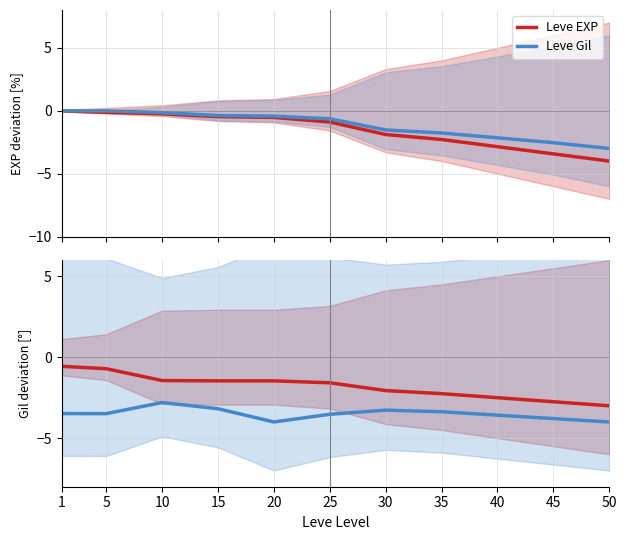

How many data points in Leve Amount are above -1?

2